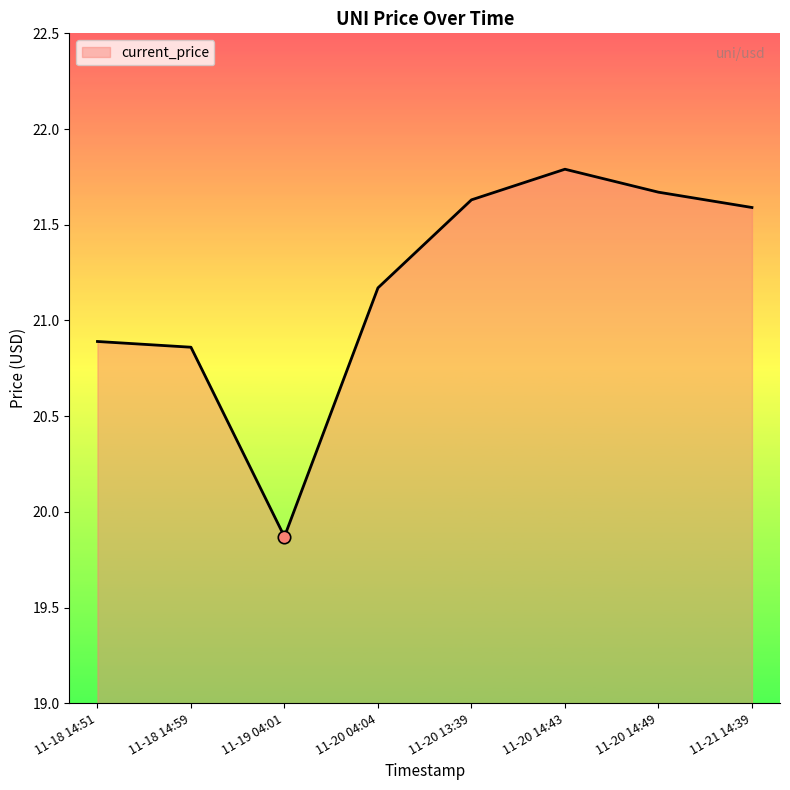

What is the ratio of the value at 11-20 04:04 to the value at 11-21 14:39?

1.0